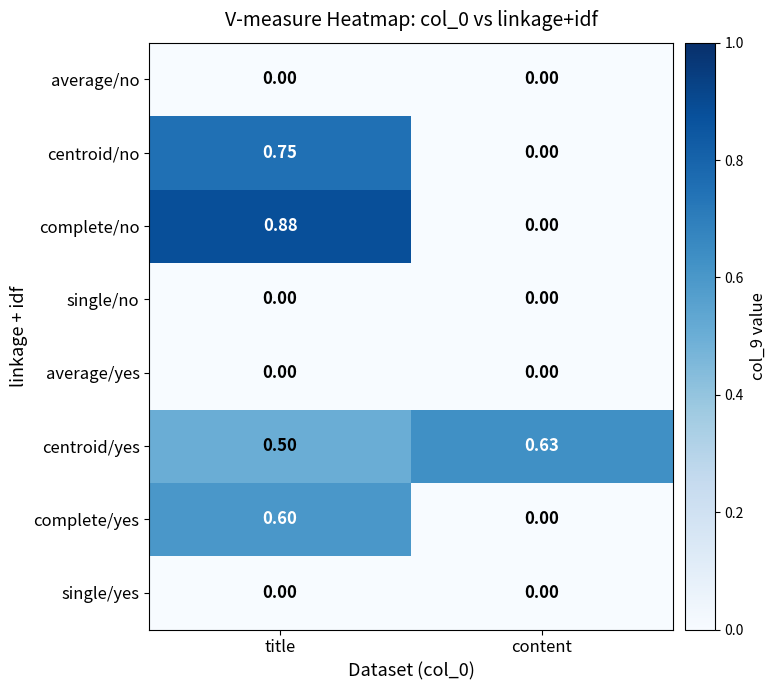

Which series changed the most between title and content?

complete/no